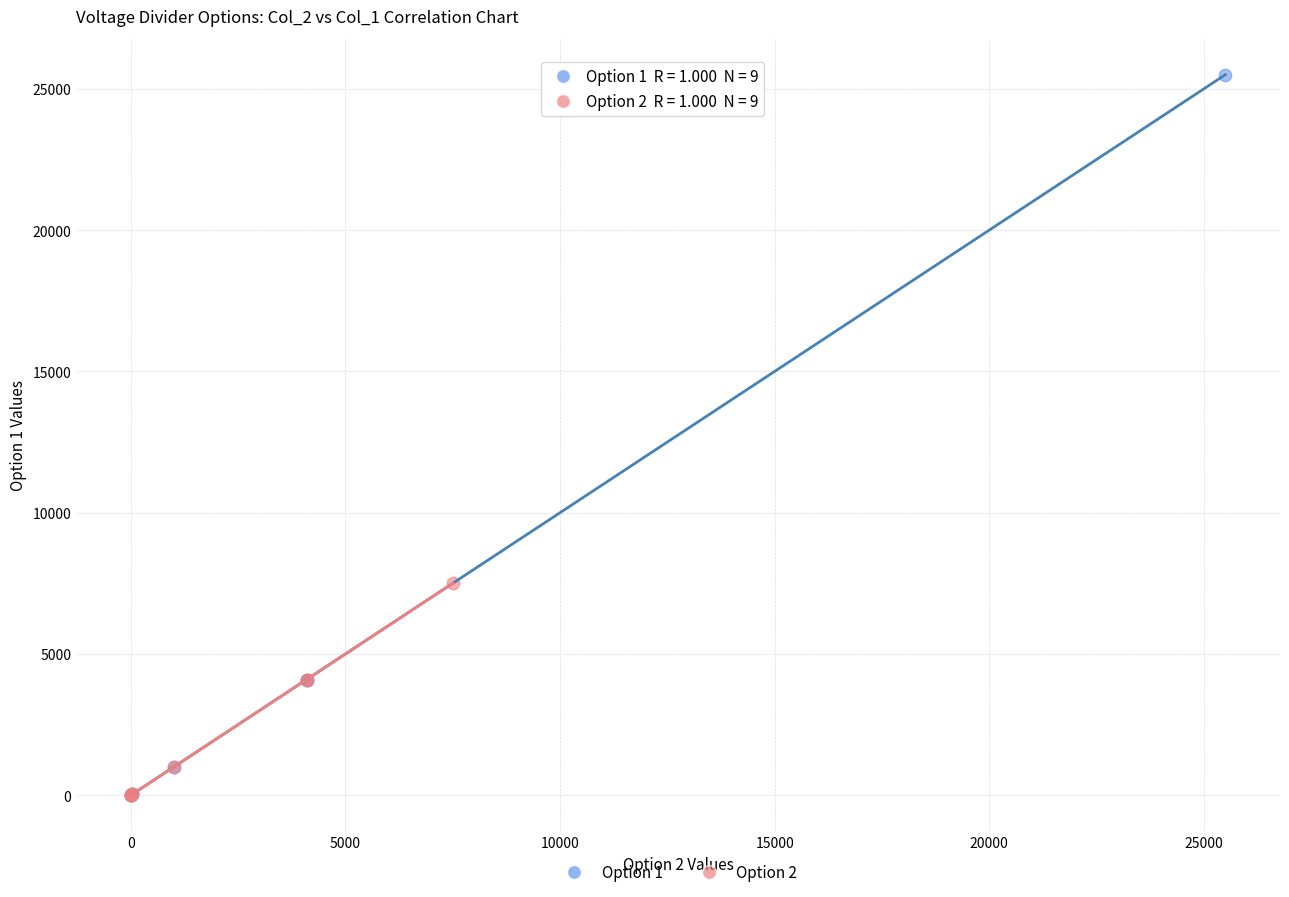

What are all the series names shown in the legend?

Option 1, Option 2